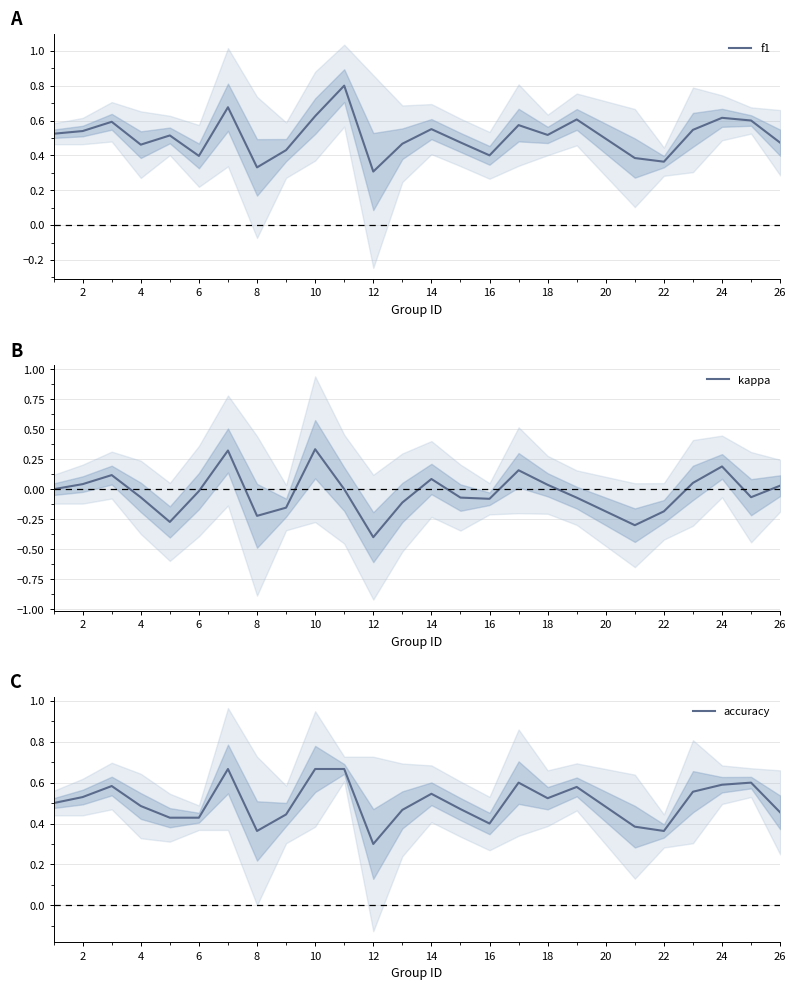

The value of f1 at 12 is 0.3. True or false?

True